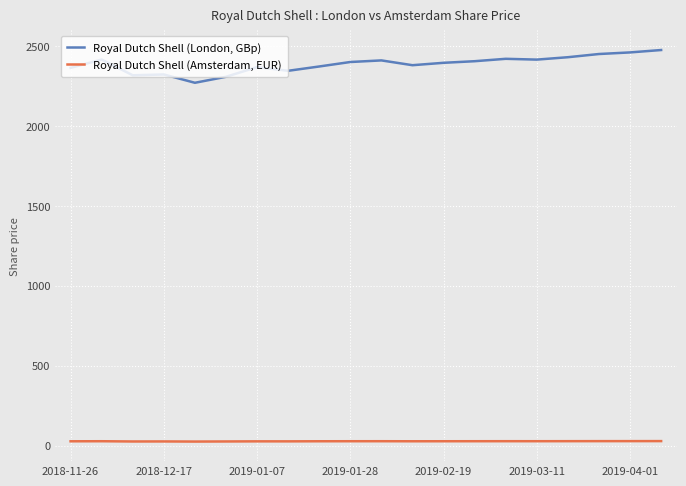

True or false: Royal Dutch Shell (Amsterdam, EUR) and Royal Dutch Shell (London, GBp) intersect in this chart.

False